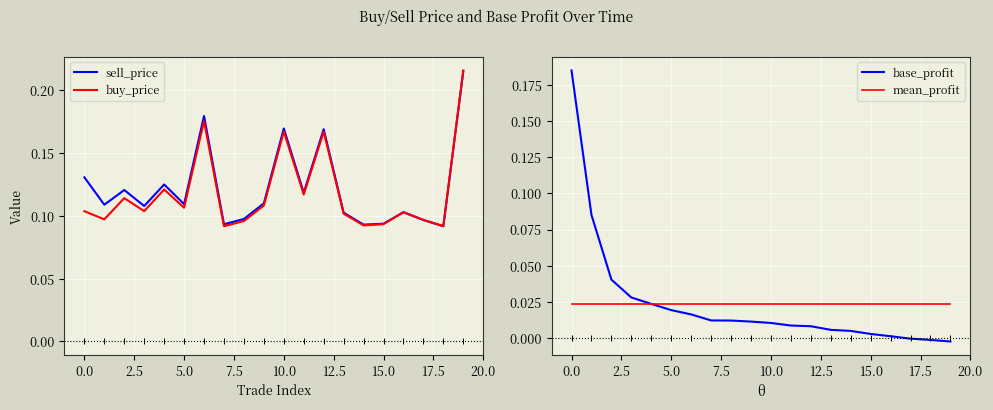

Reading left to right, list all the values displayed in this chart.

sell_price: 0.1	0.1	0.1	0.1	0.1	0.1	0.2	0.1	0.1	0.1	0.2	0.1	0.2	0.1	0.1	0.1	0.1	0.1	0.1	0.2
buy_price: 0.1	0.1	0.1	0.1	0.1	0.1	0.2	0.1	0.1	0.1	0.2	0.1	0.2	0.1	0.1	0.1	0.1	0.1	0.1	0.2
base_profit: 0.2	0.1	0.0	0.0	0.0	0.0	0.0	0.0	0.0	0.0	0.0	0.0	0.0	0.0	0.0	0.0	0.0	-0.0	-0.0	-0.0
mean_profit: 0.0	0.0	0.0	0.0	0.0	0.0	0.0	0.0	0.0	0.0	0.0	0.0	0.0	0.0	0.0	0.0	0.0	0.0	0.0	0.0